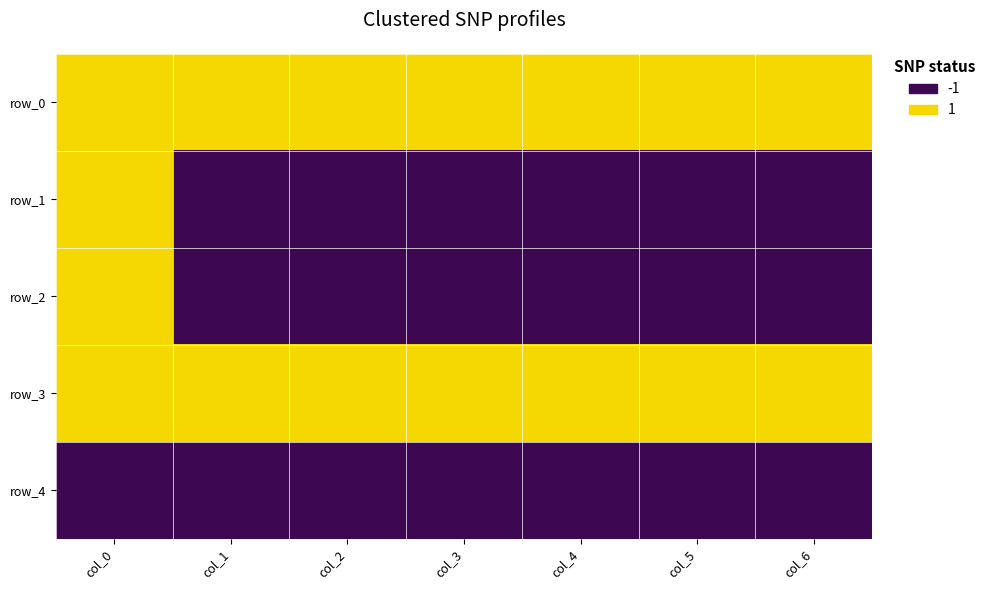

Between col_0 and col_6, which series saw the biggest shift?

row_1